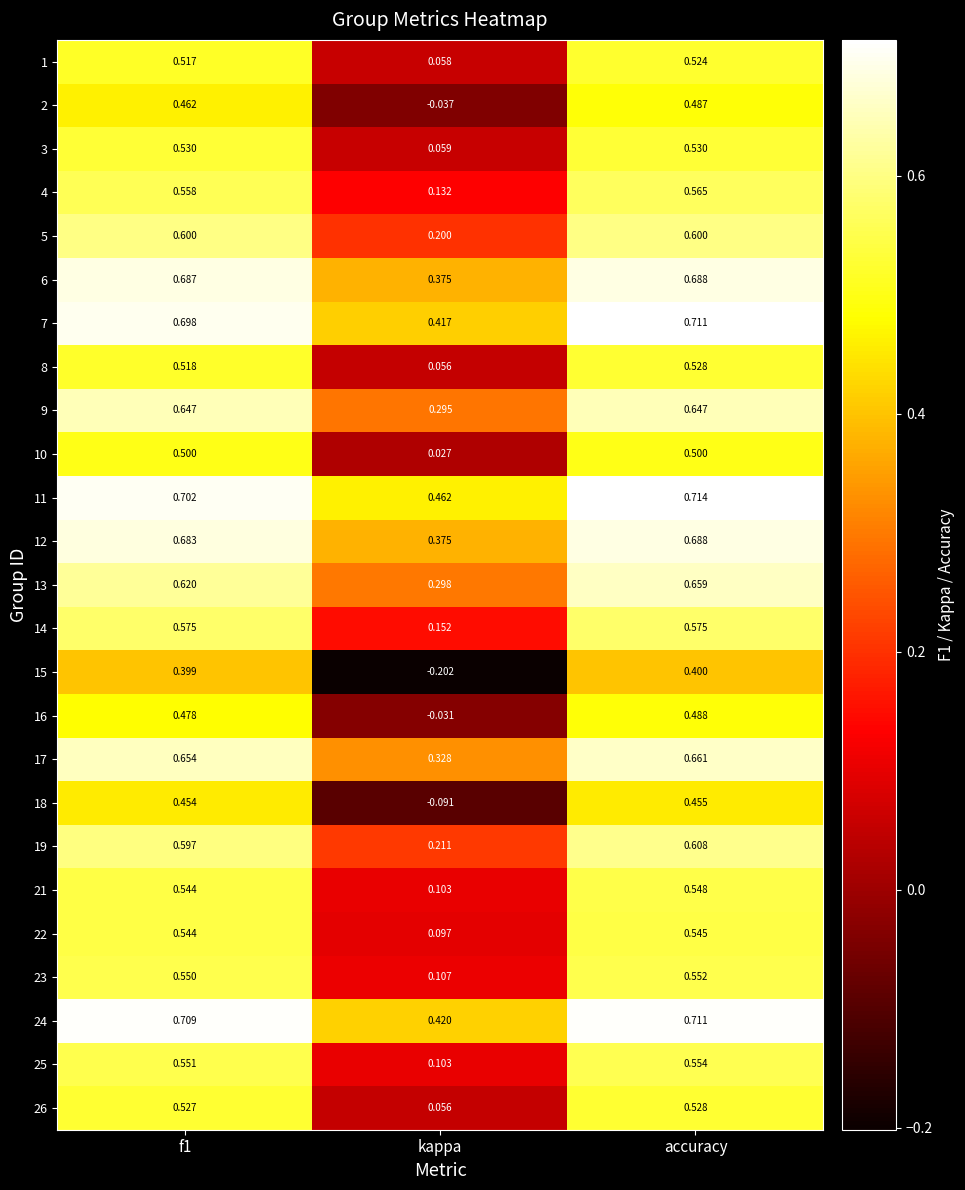

Which label corresponds to the smallest value in the chart?

kappa